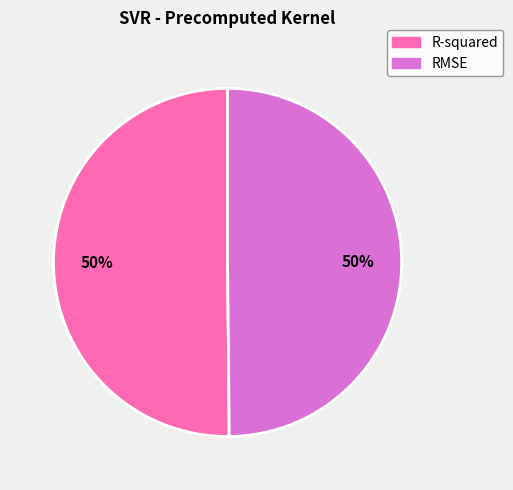

Count the number of slices in the pie.

2